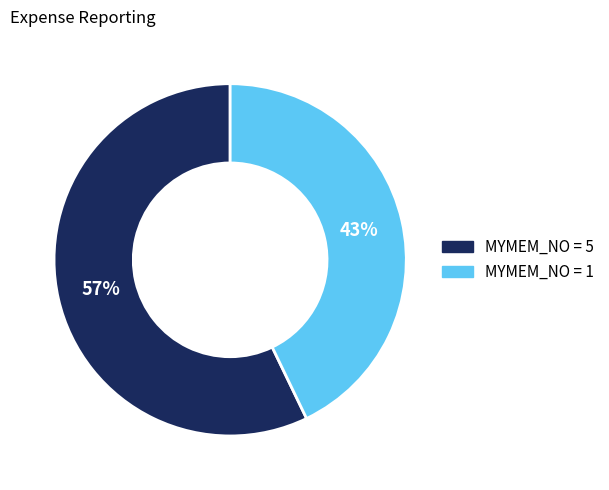

To the nearest percent, what is the average slice percentage?

50%